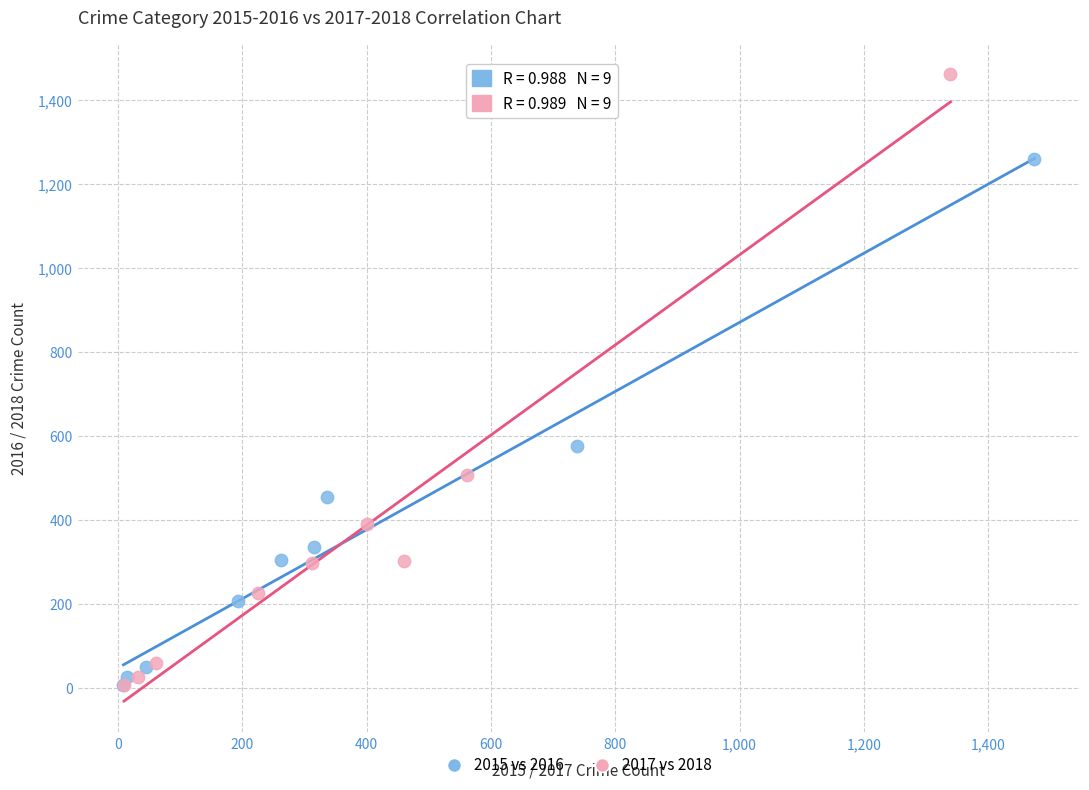

Which series has the widest spread of Y values?

2017 vs 2018